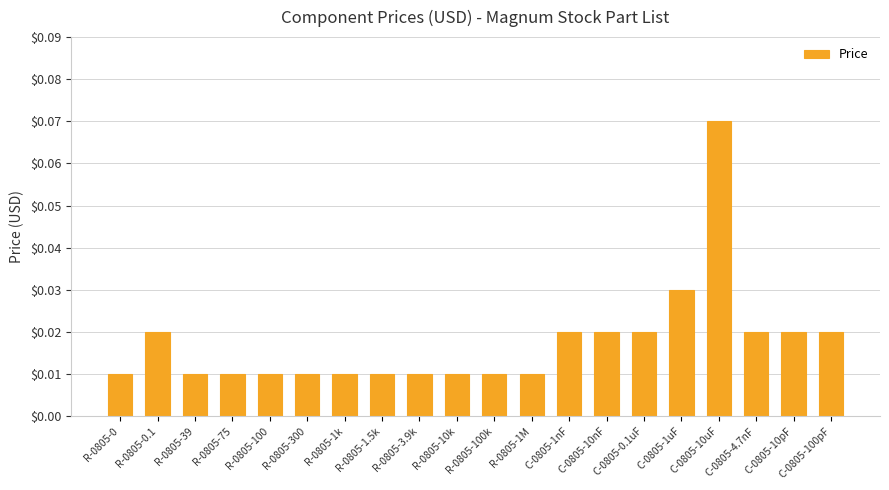

Count the number of categories in the chart.

20